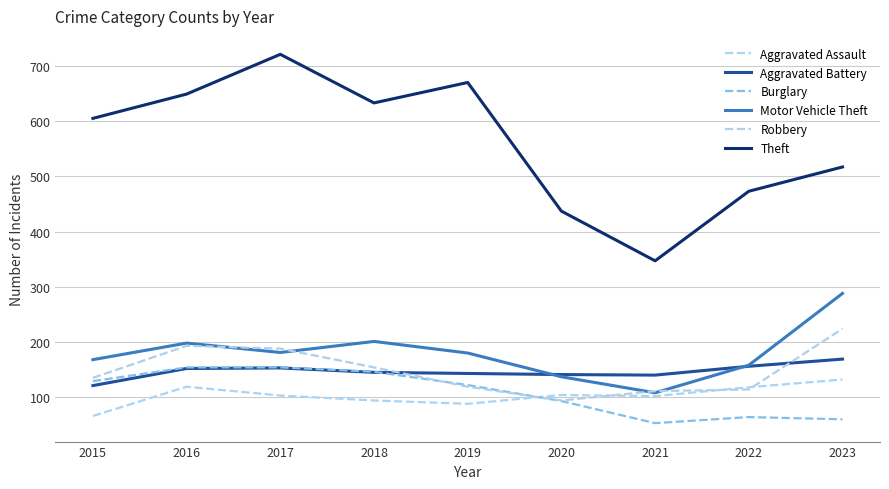

What is the difference between the maximum and second lowest values in the Robbery series?

113